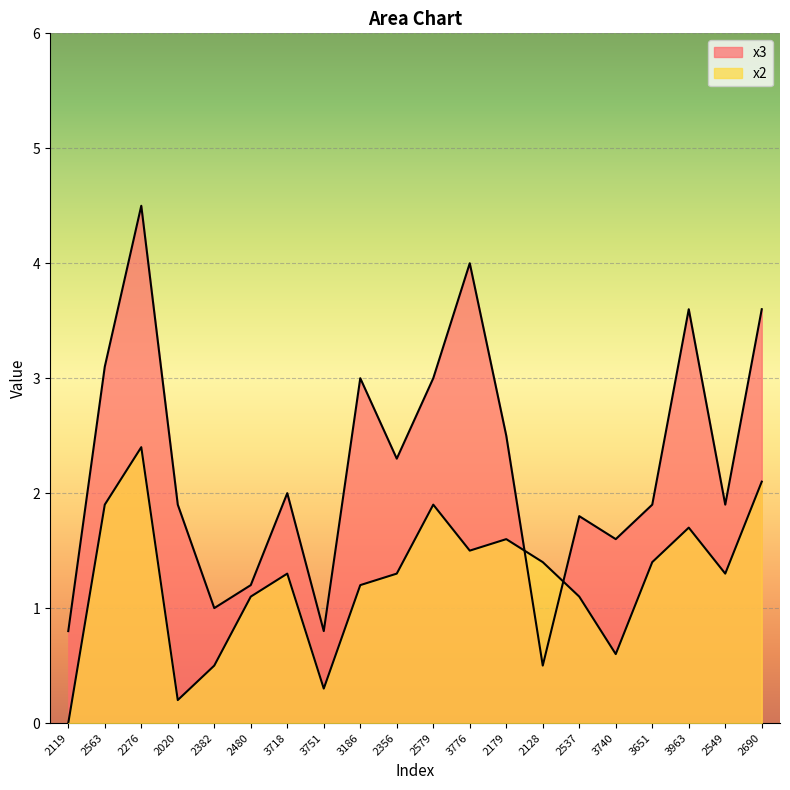

Does the chart display data point markers on the line(s)?

No